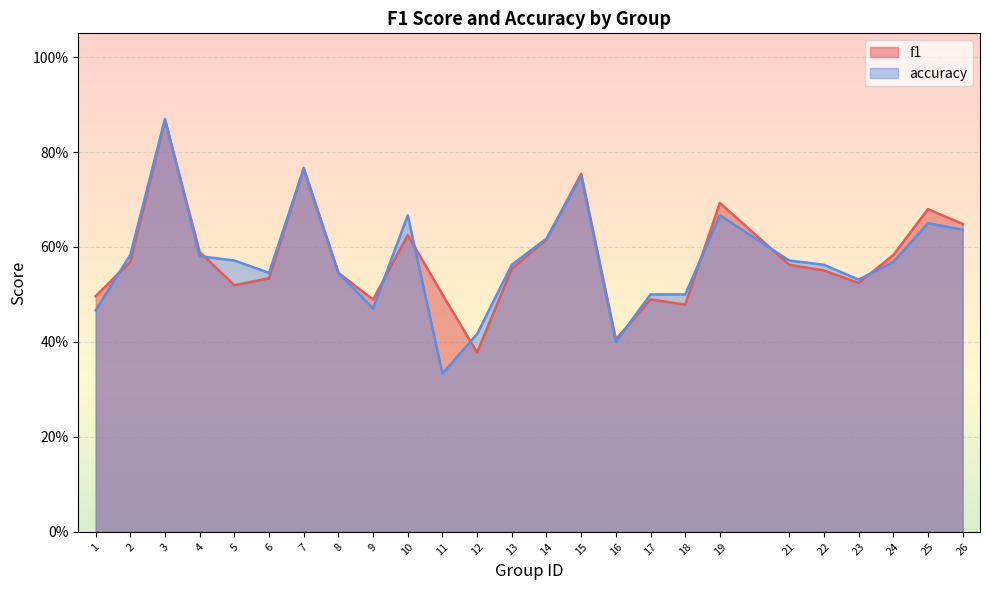

True or false: accuracy and f1 intersect in this chart.

True